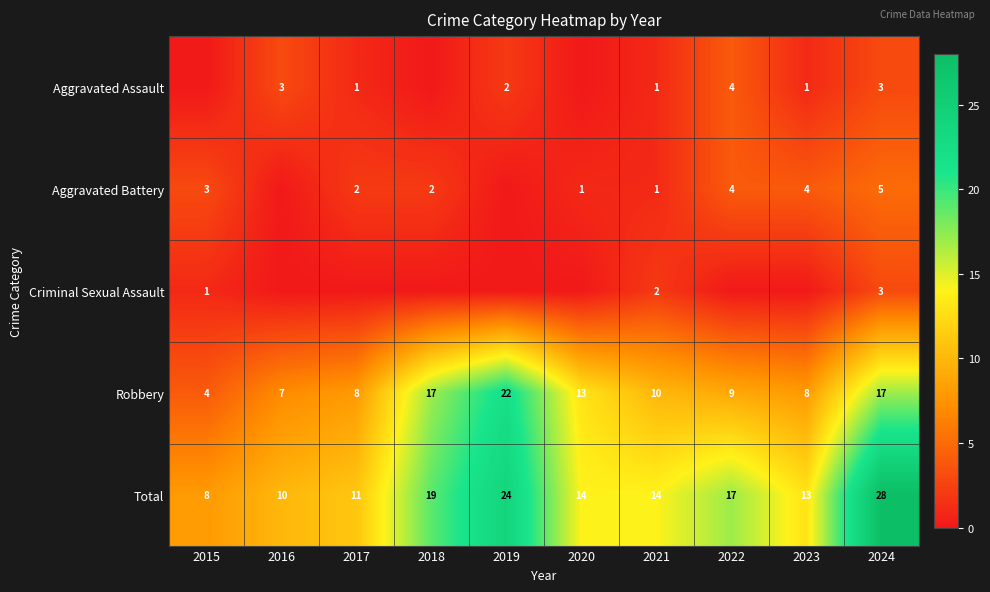

Is it true that Total equals 23 at 2020?

False